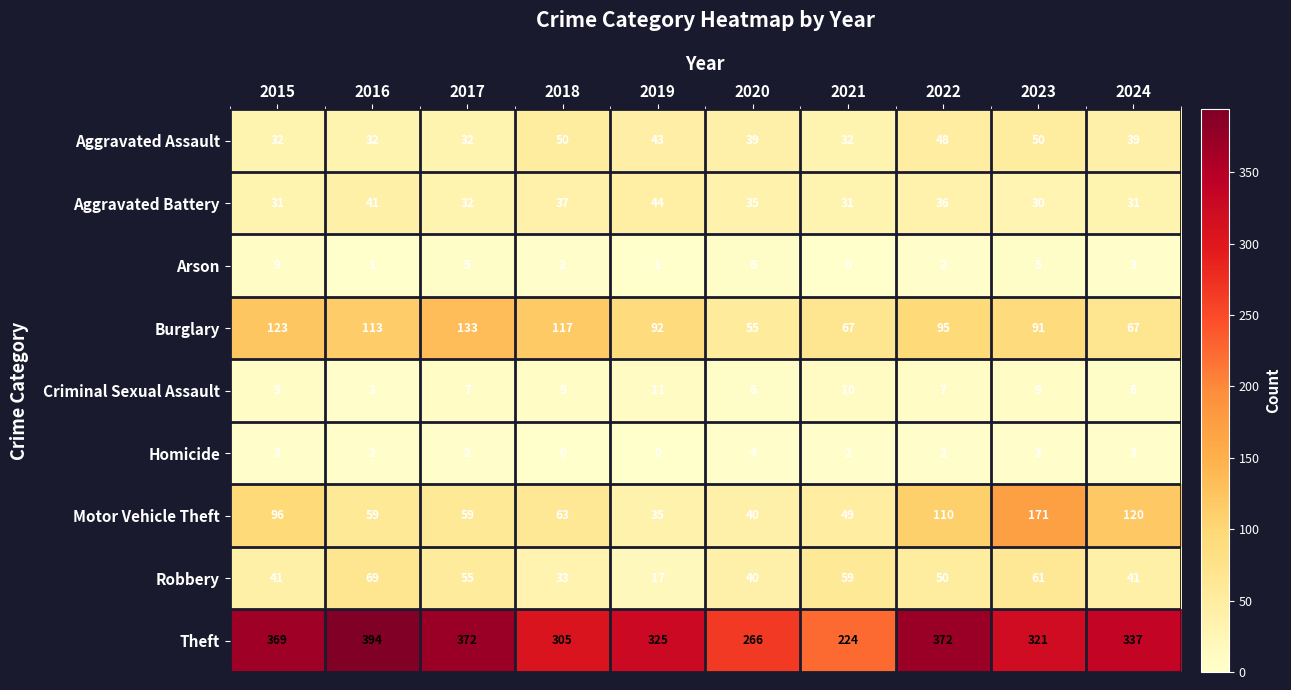

What is the maximum value shown in the chart?

394